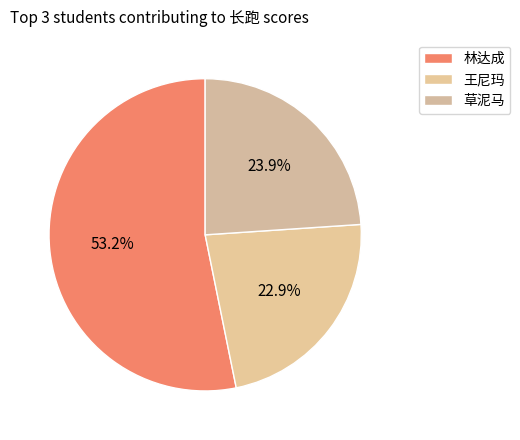

What is the largest slice in the pie chart?

林达成